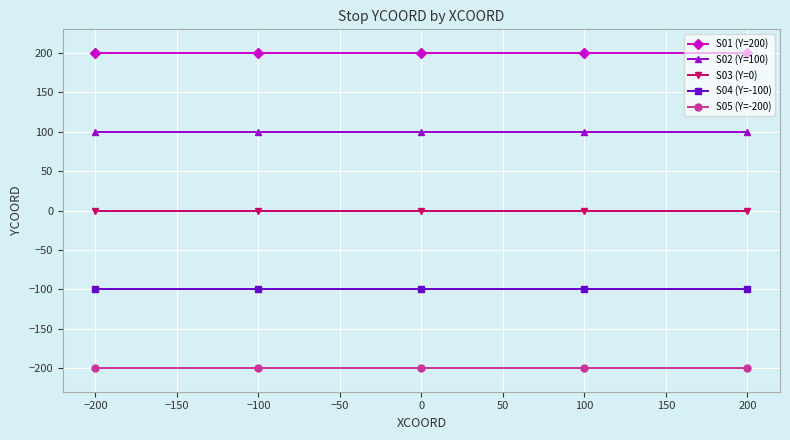

Is the value of S03 (Y=0) at −200 greater than the value of S01 (Y=200) at 100?

No